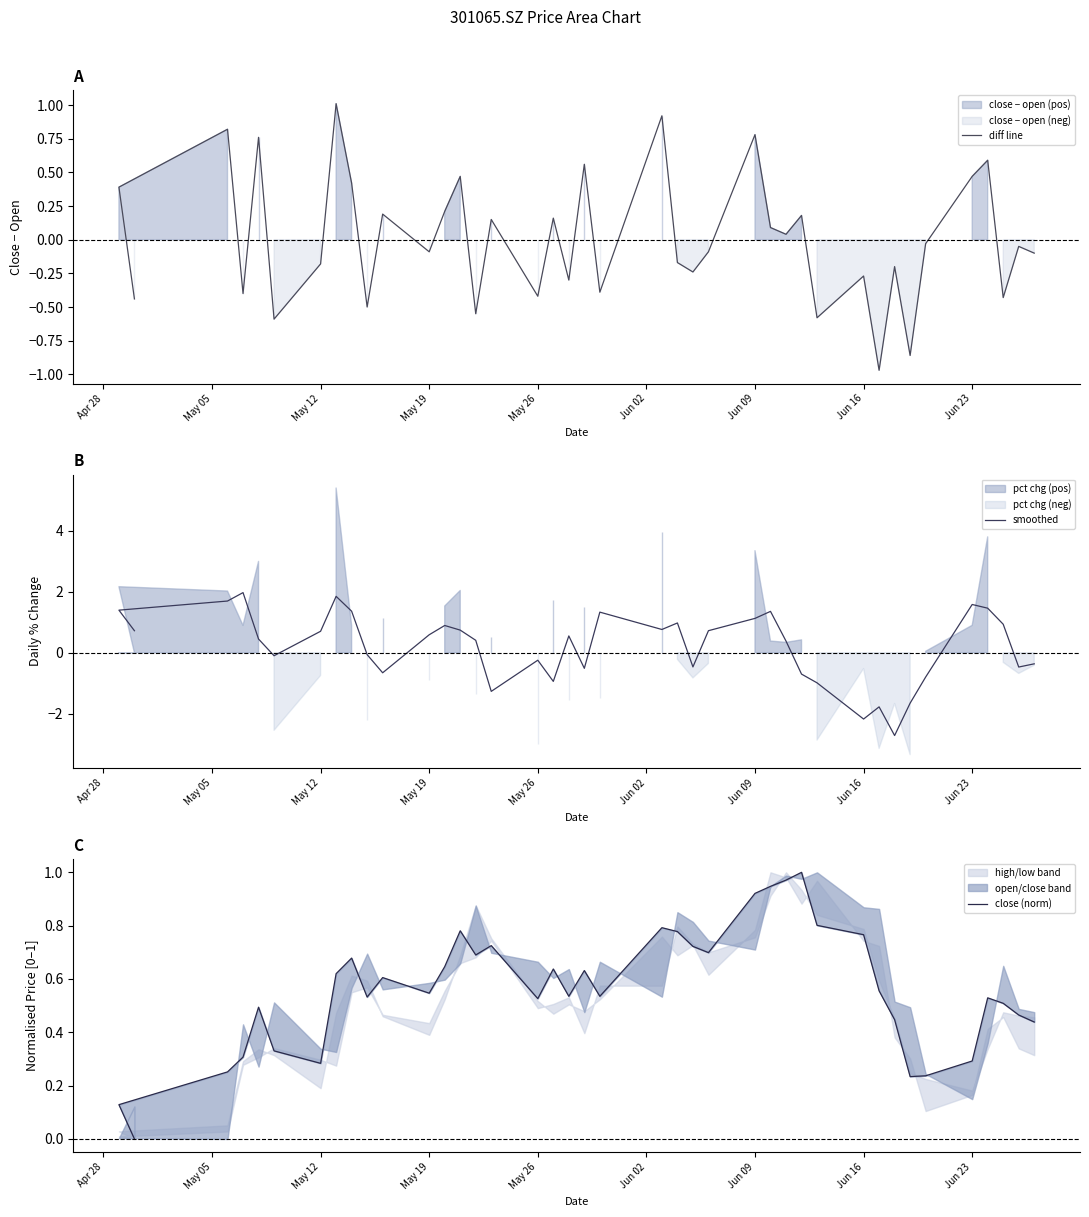

How many interior local peaks does the smoothed series have?

10